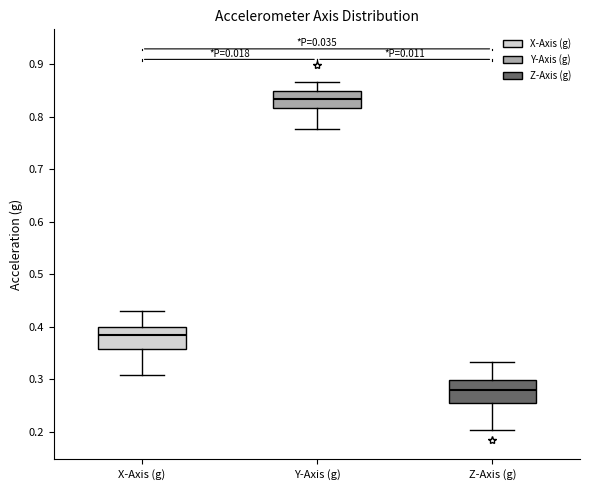

Which box has the highest median line?

Y-Axis (g)